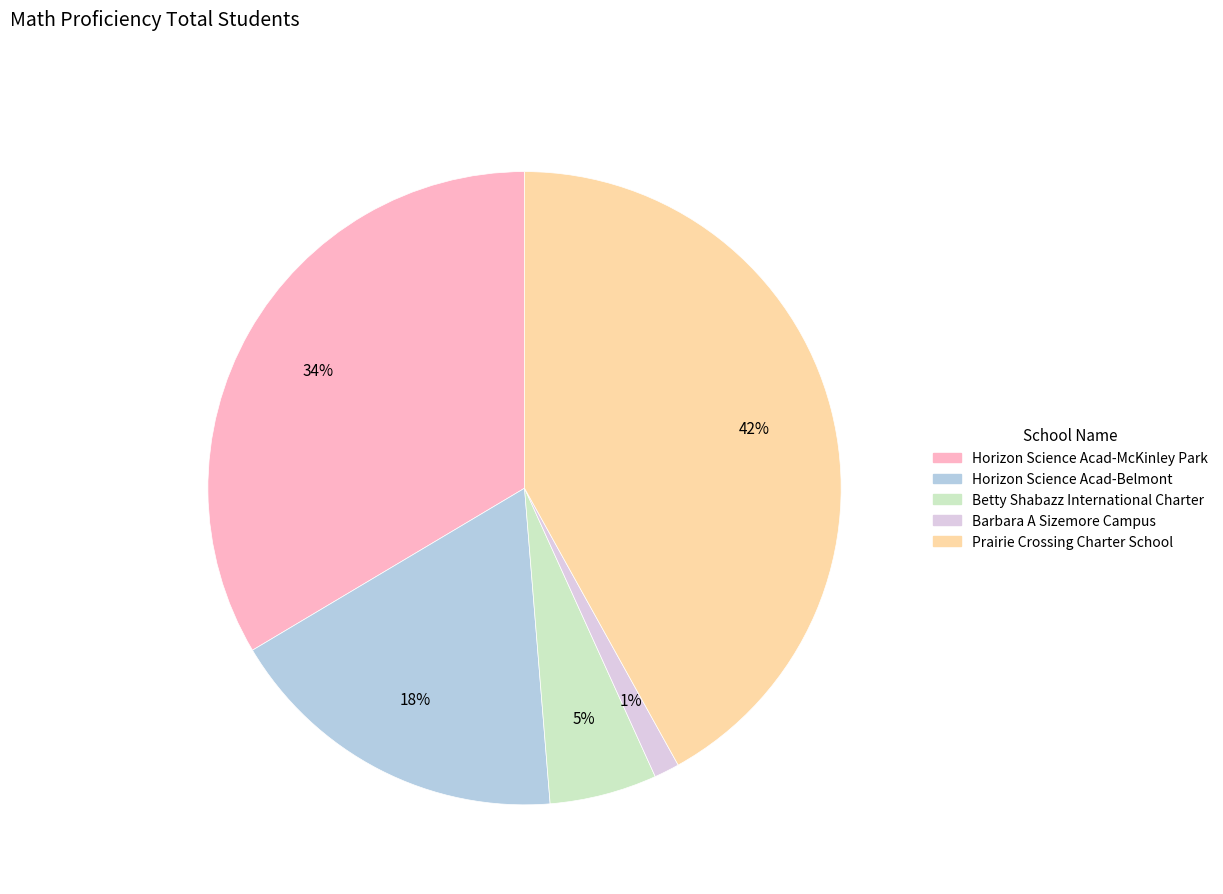

Between Horizon Science Acad-Belmont and Horizon Science Acad-McKinley Park, which is larger?

Horizon Science Acad-McKinley Park